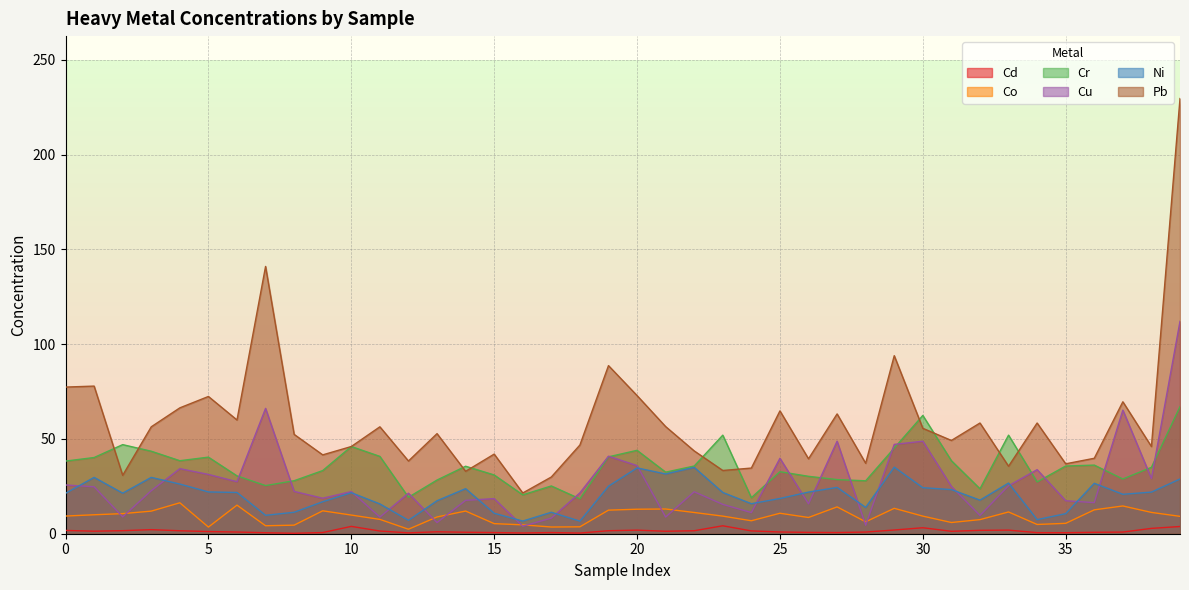

True or false: Pb and Cd cross at least once.

False